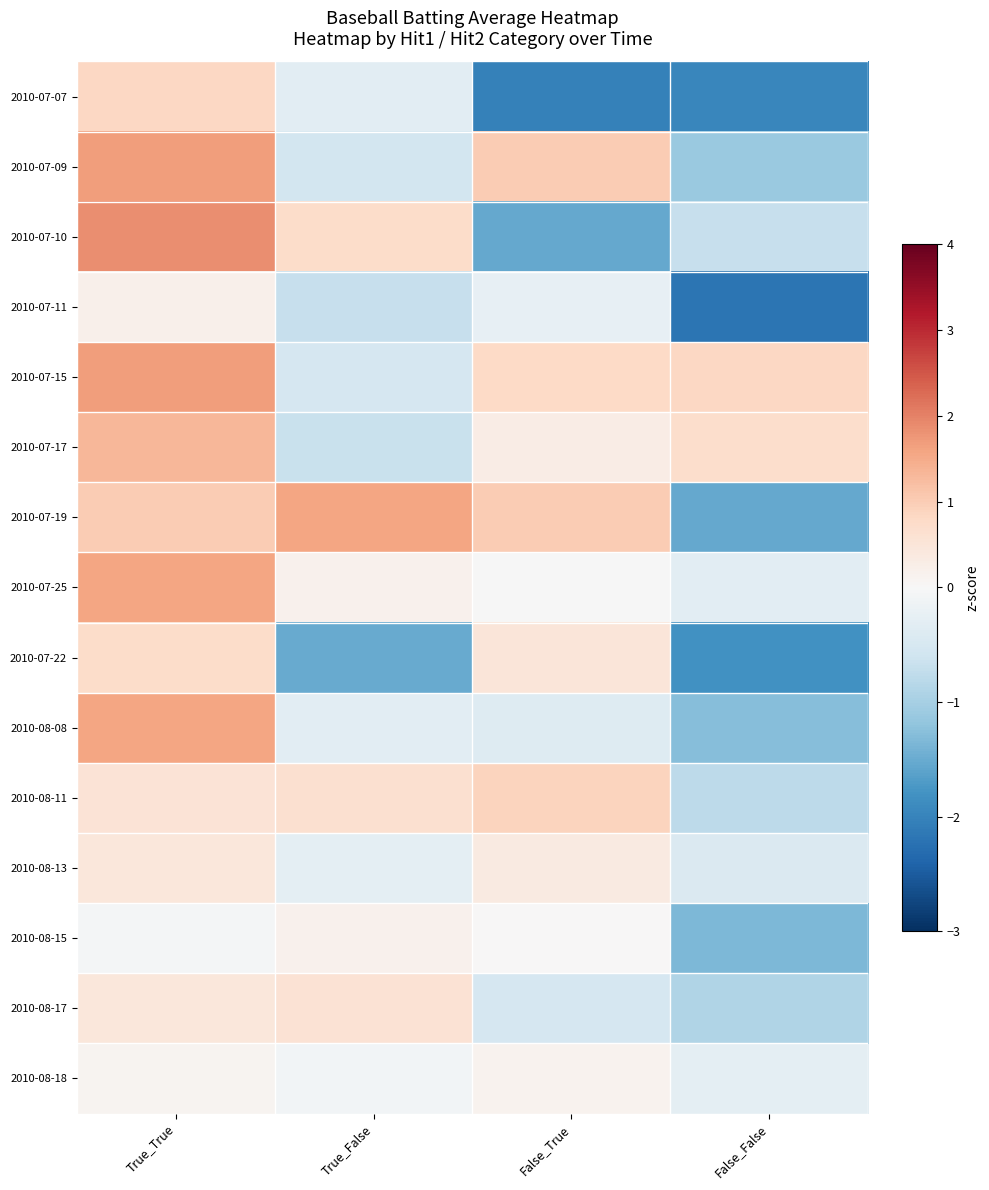

Which series has the largest range (max minus min)?

2010-07-10